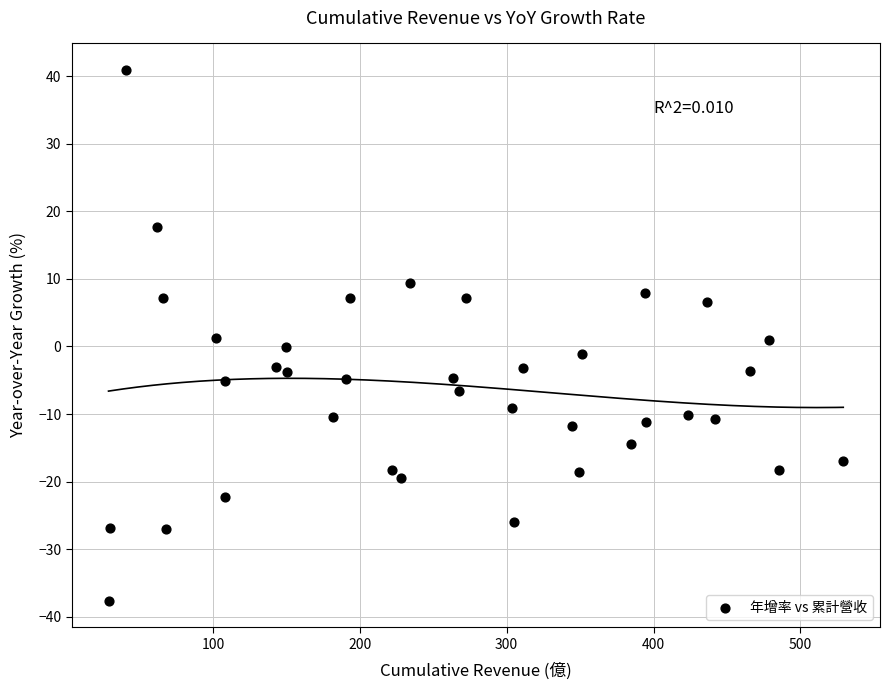

What is the range of X values (max minus min)?

500.3